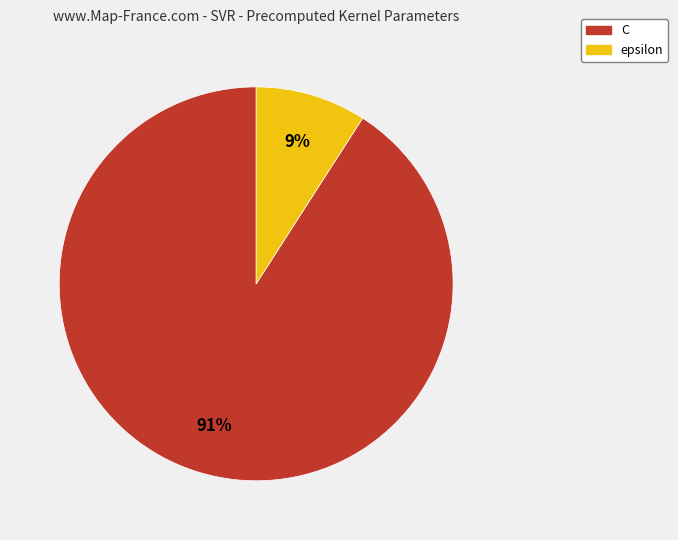

What is the ratio of the value at epsilon to the value at C?

0.1